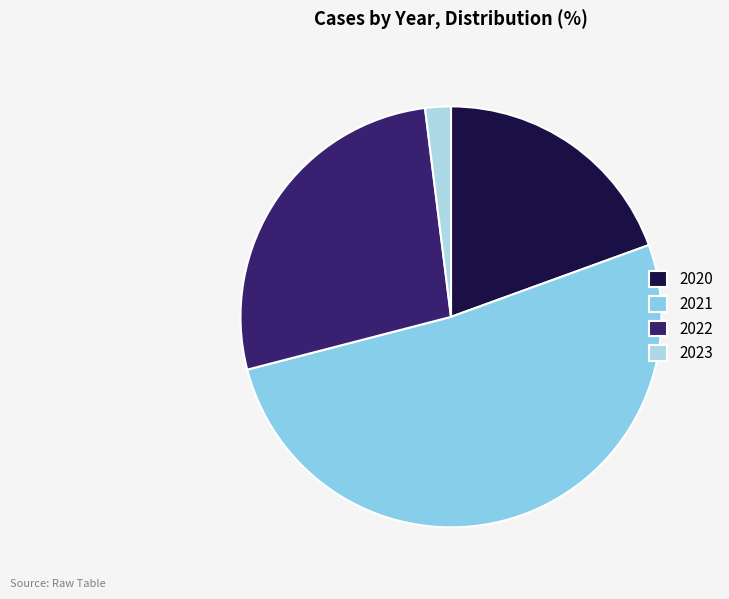

To the nearest percent, what percentage of the pie is 2021?

52%